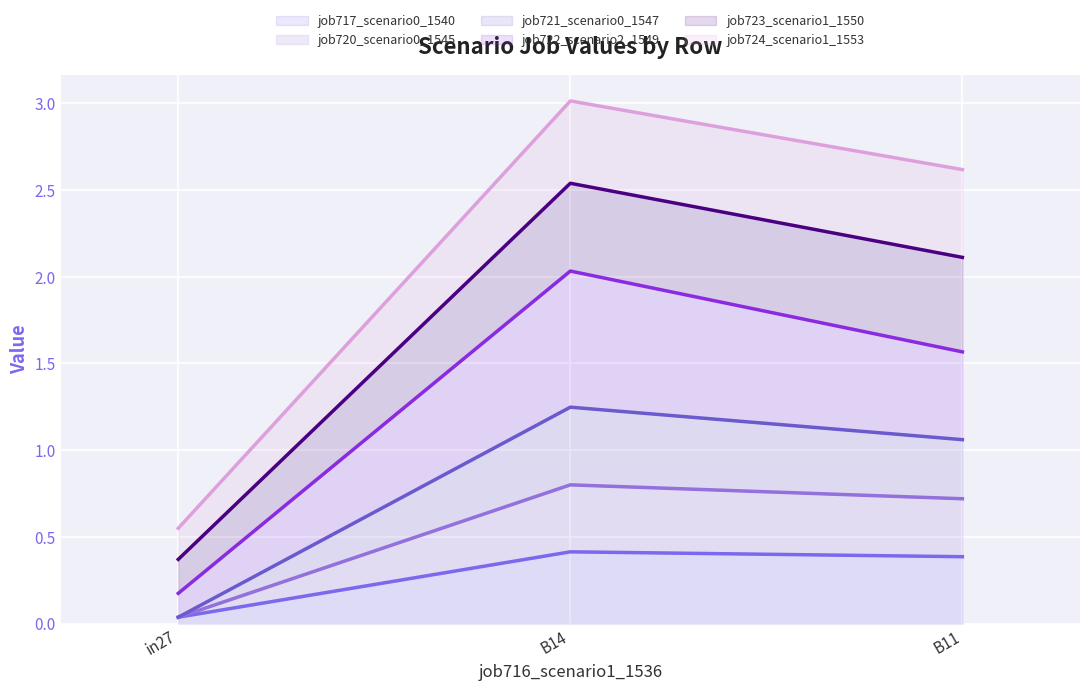

What is the total value across all series at B14?

3.0